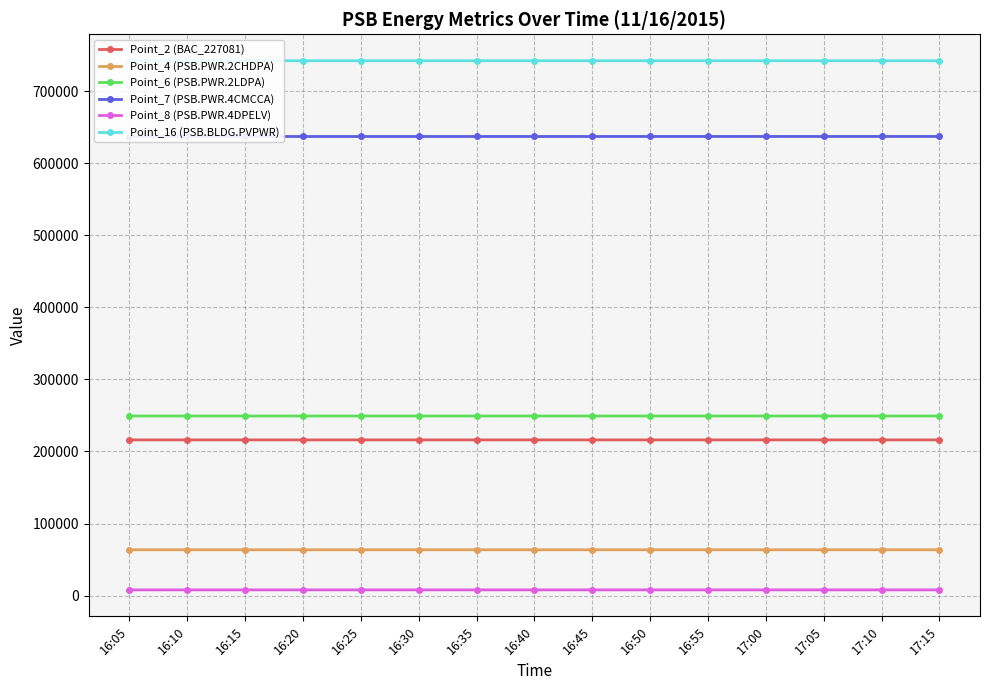

How many lines are shown in the chart?

6